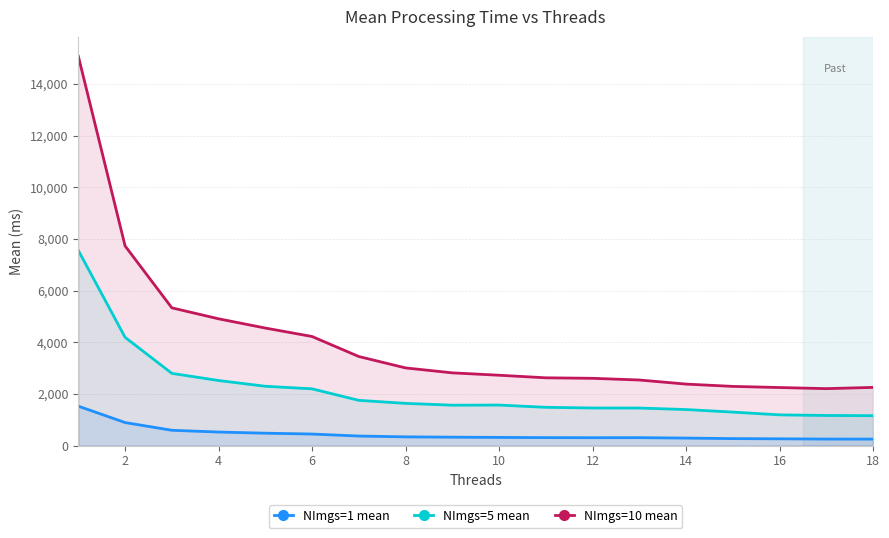

What is the total value across all series at 6?

6868.3